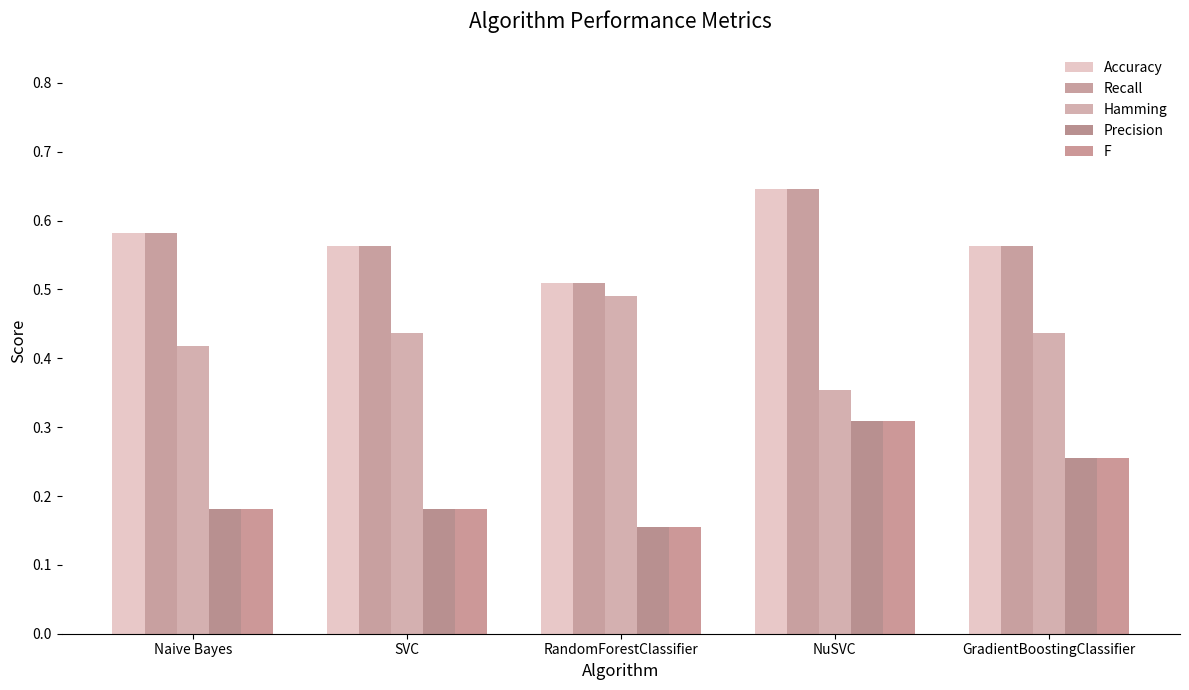

How many categories are shown in the chart?

5